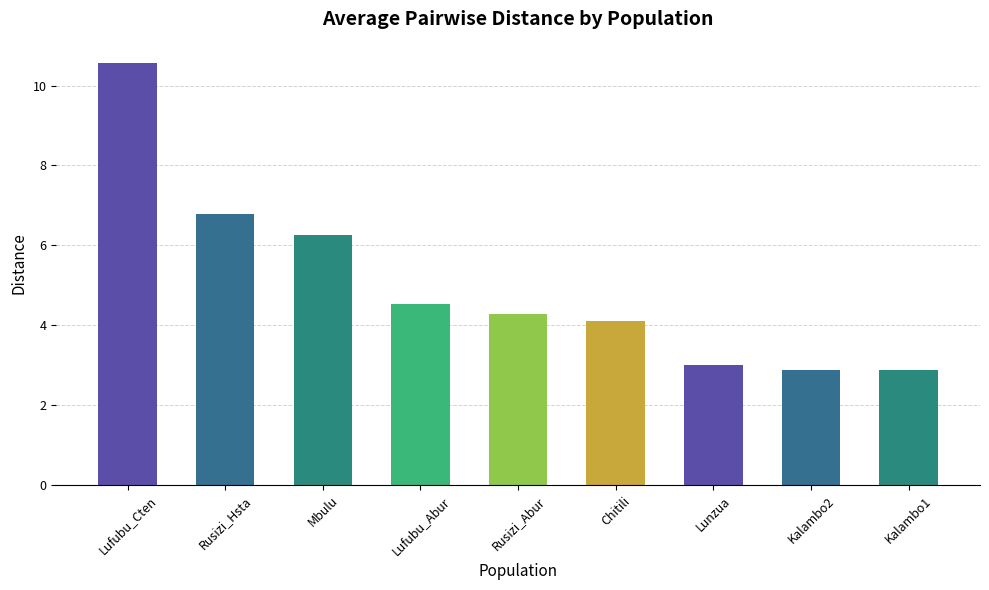

True or false: the data shows 15.3 at Lufubu_Cten.

False